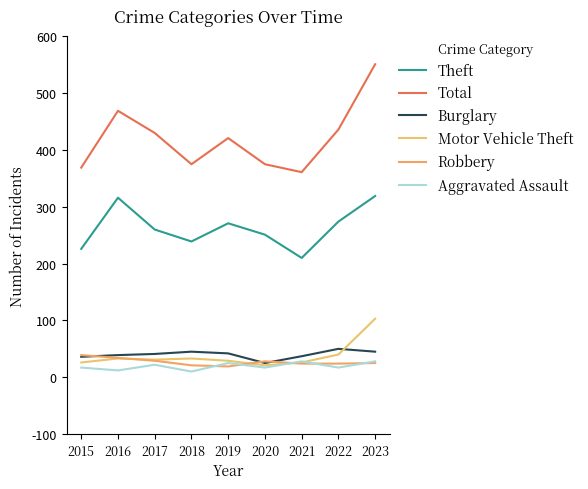

Between 2015 and 2018, which series saw the biggest shift?

Robbery